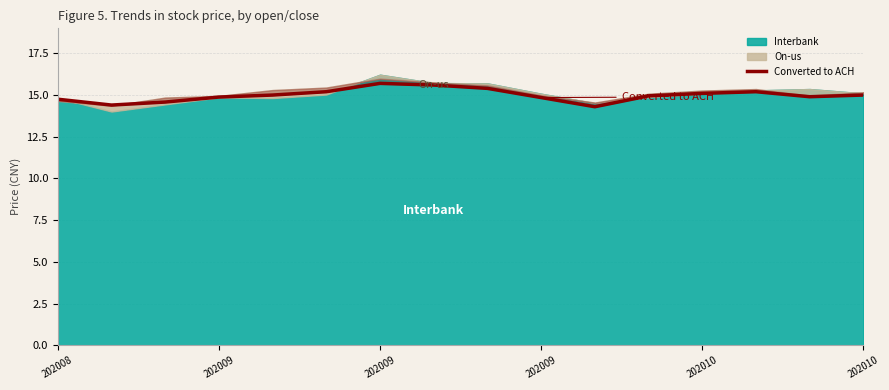

Reading left to right, transcribe all the data shown in this chart.

14.8	14.4	14.6	14.9	15.0	15.2	15.7	15.6	15.4	14.8	14.3	14.9	15.1	15.2	14.9	15.0